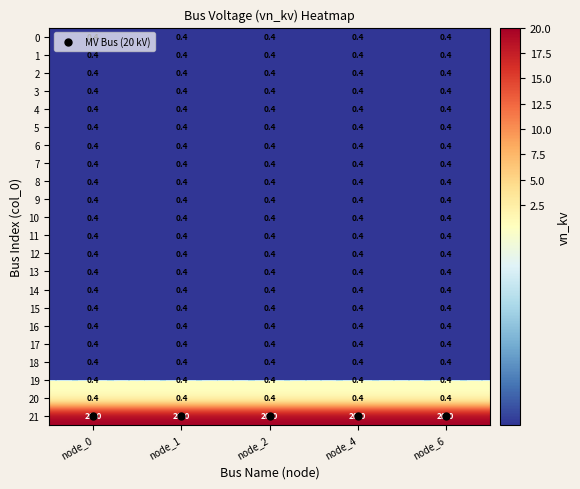

What is the minimum value shown in the chart?

0.4